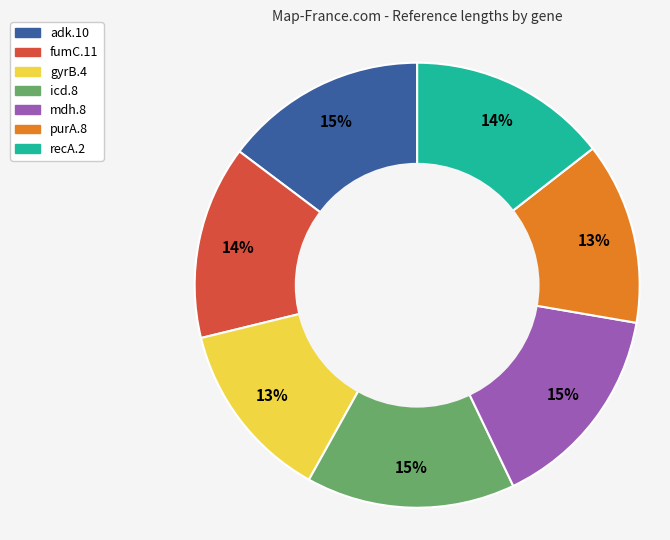

Does any single category account for the majority?

No